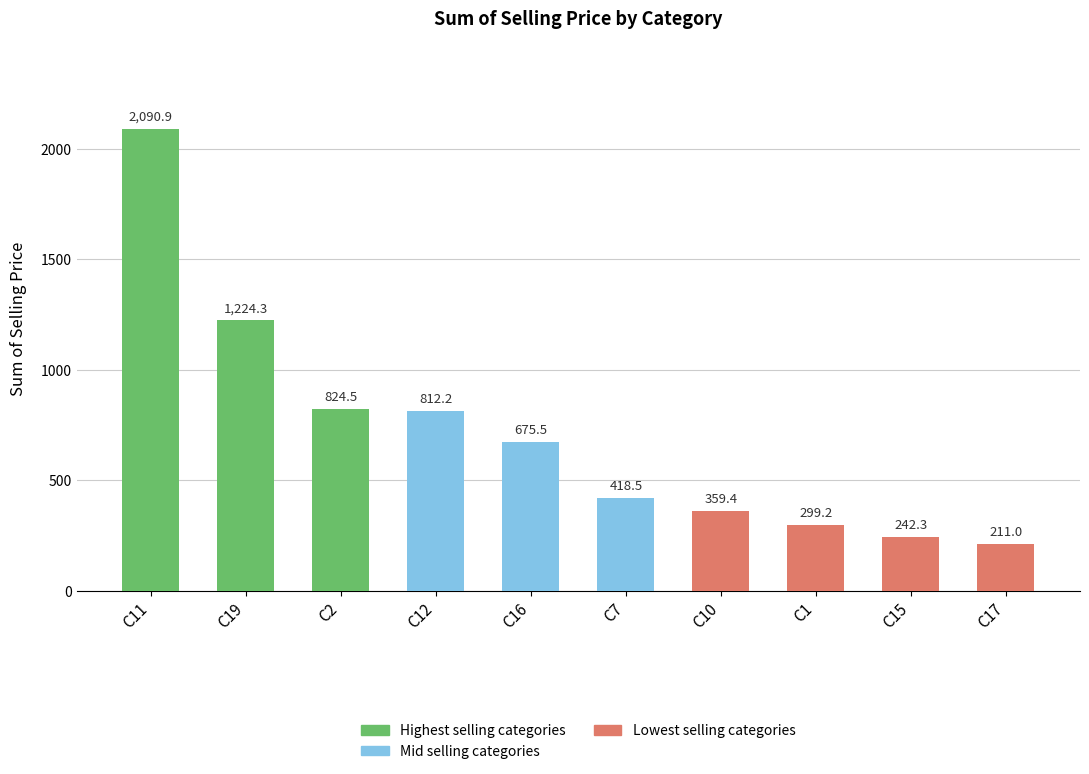

The chart shows a value of 359.2 at C2. True or false?

False